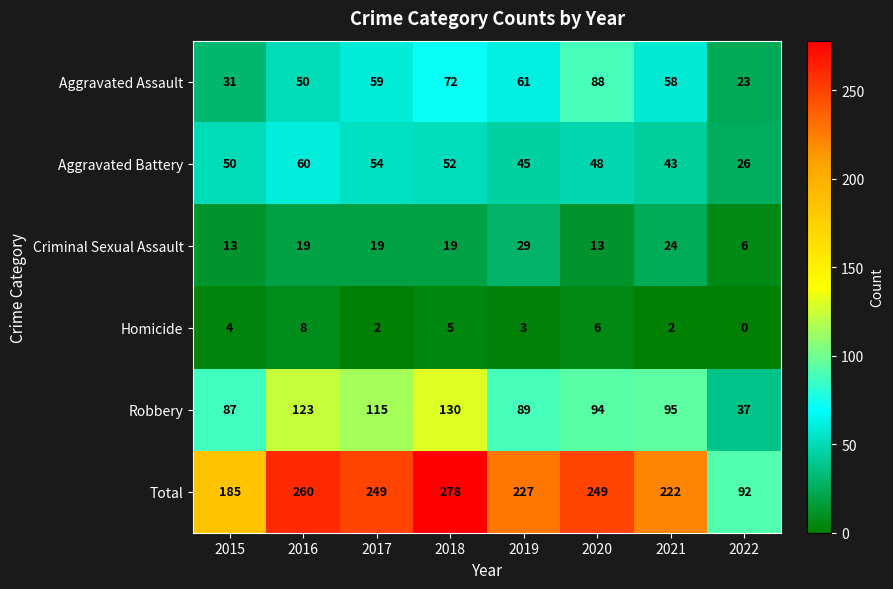

The value of Aggravated Battery at 2021 is 77. True or false?

False